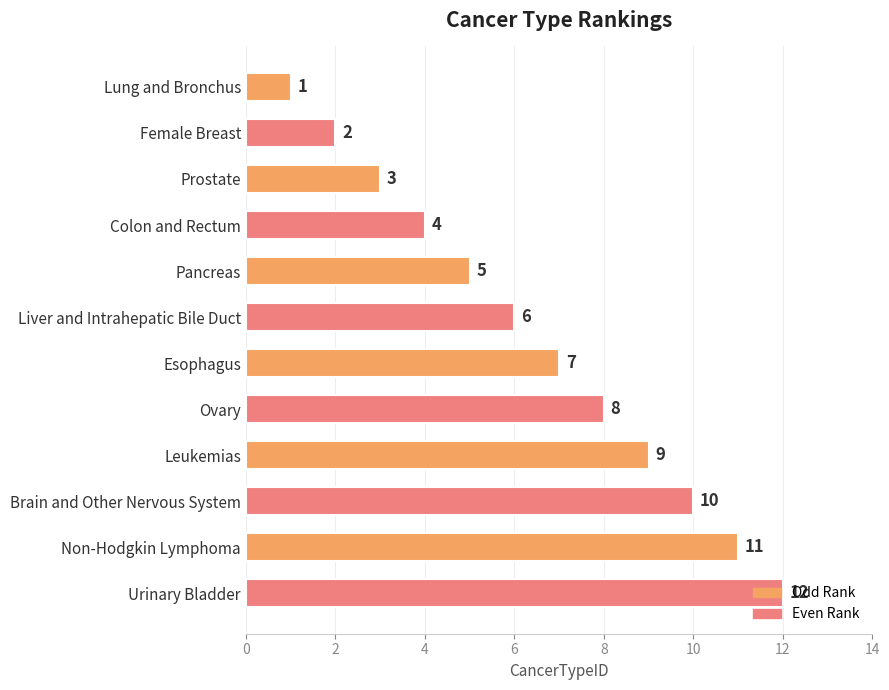

Is it true that the value at Prostate is 3?

True